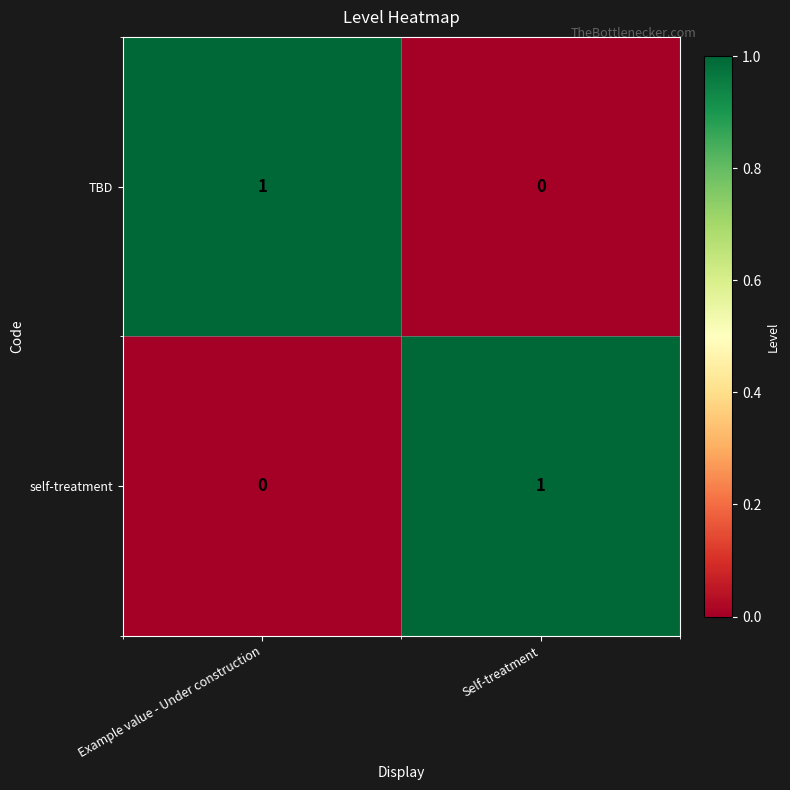

Where is TBD nearest to the value 0?

Self-treatment